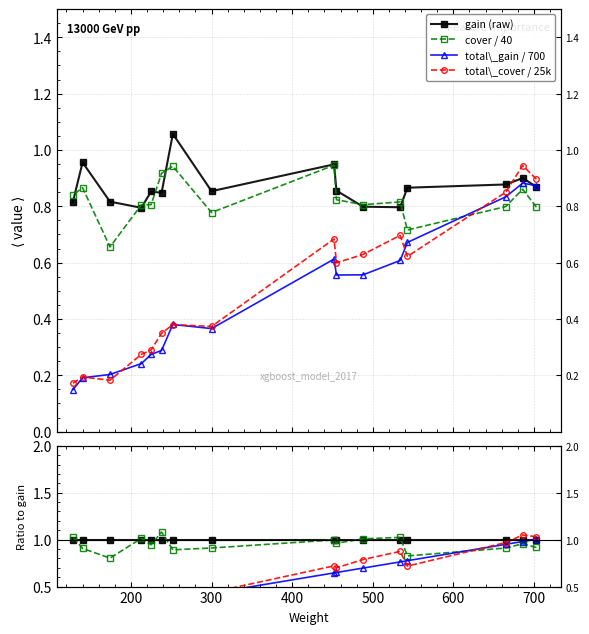

List the series in order of their peak value, highest first.

gain, cover, total_cover, total_gain